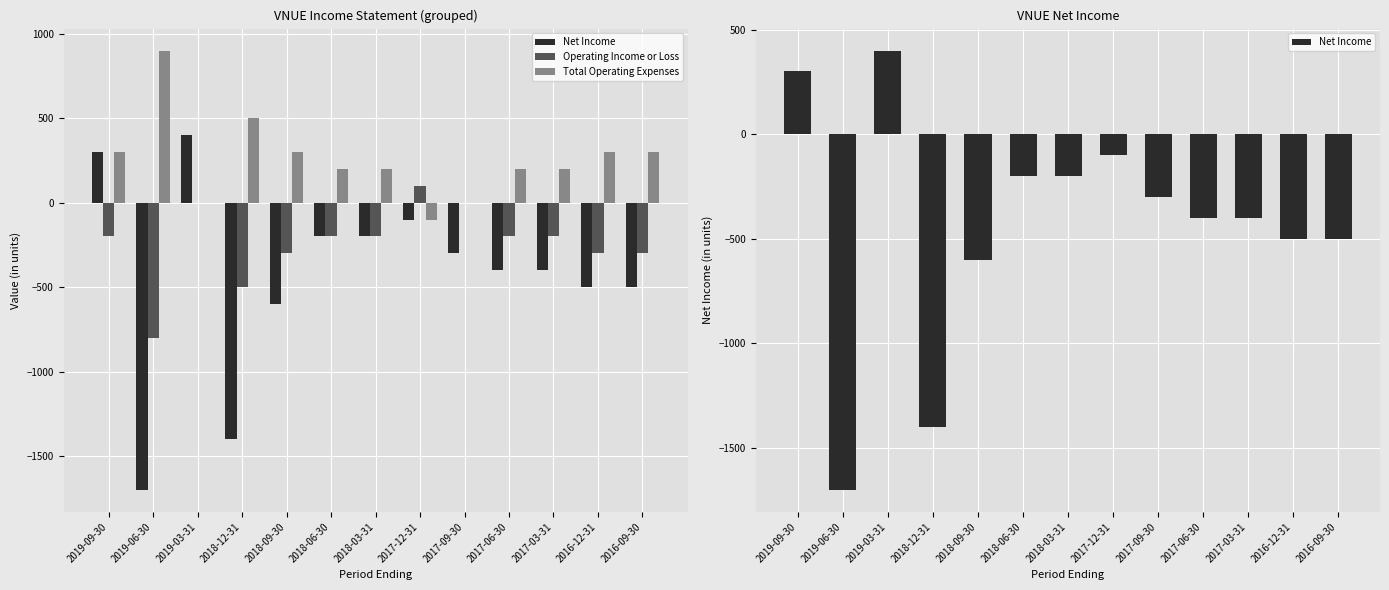

At which category does the chart reach its minimum across all series?

2019-06-30